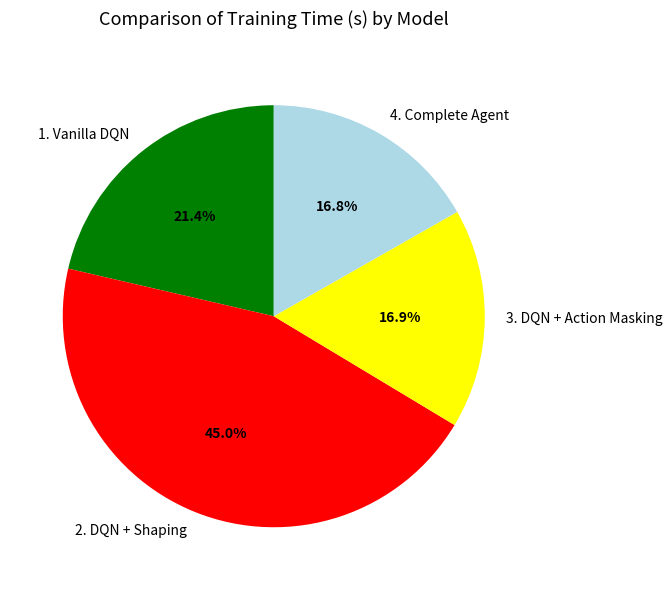

Which category has the biggest portion of the pie?

2. DQN + Shaping